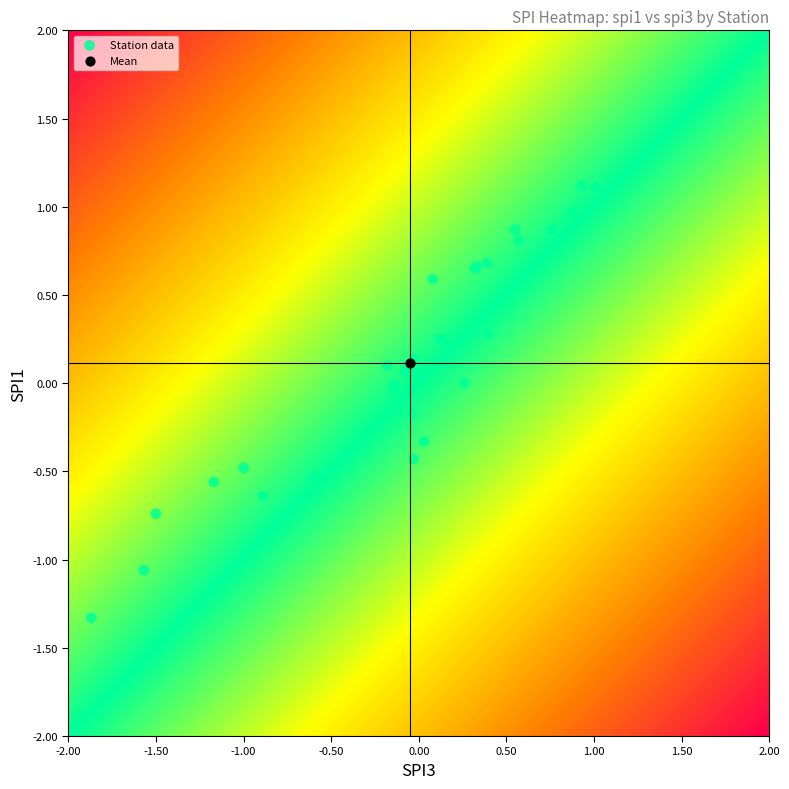

What are all the series names shown in the legend?

Station data, Mean